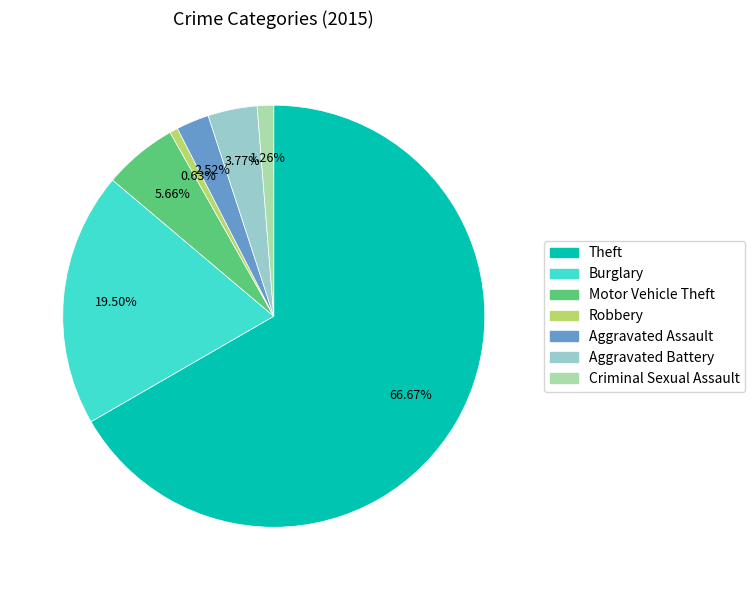

Which has a higher value, Aggravated Battery or Burglary?

Burglary